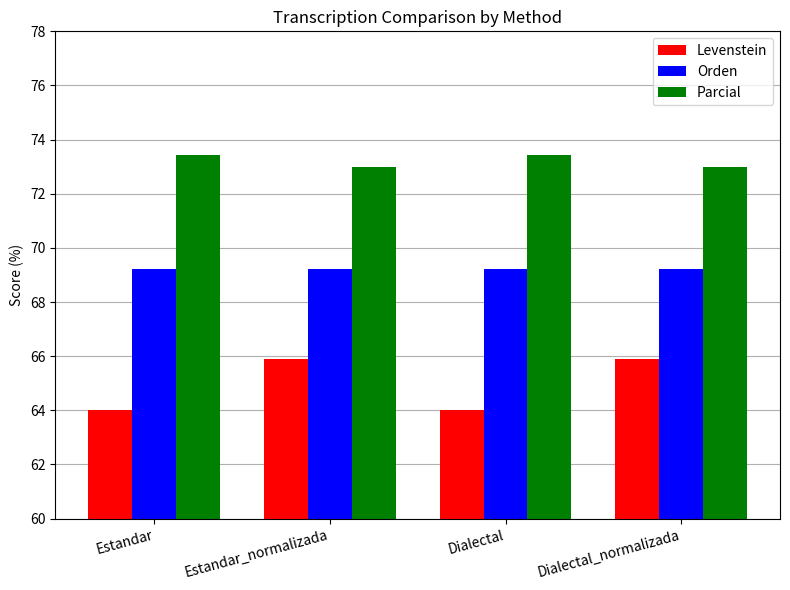

What is the label of the 3rd bar from the left?

Dialectal